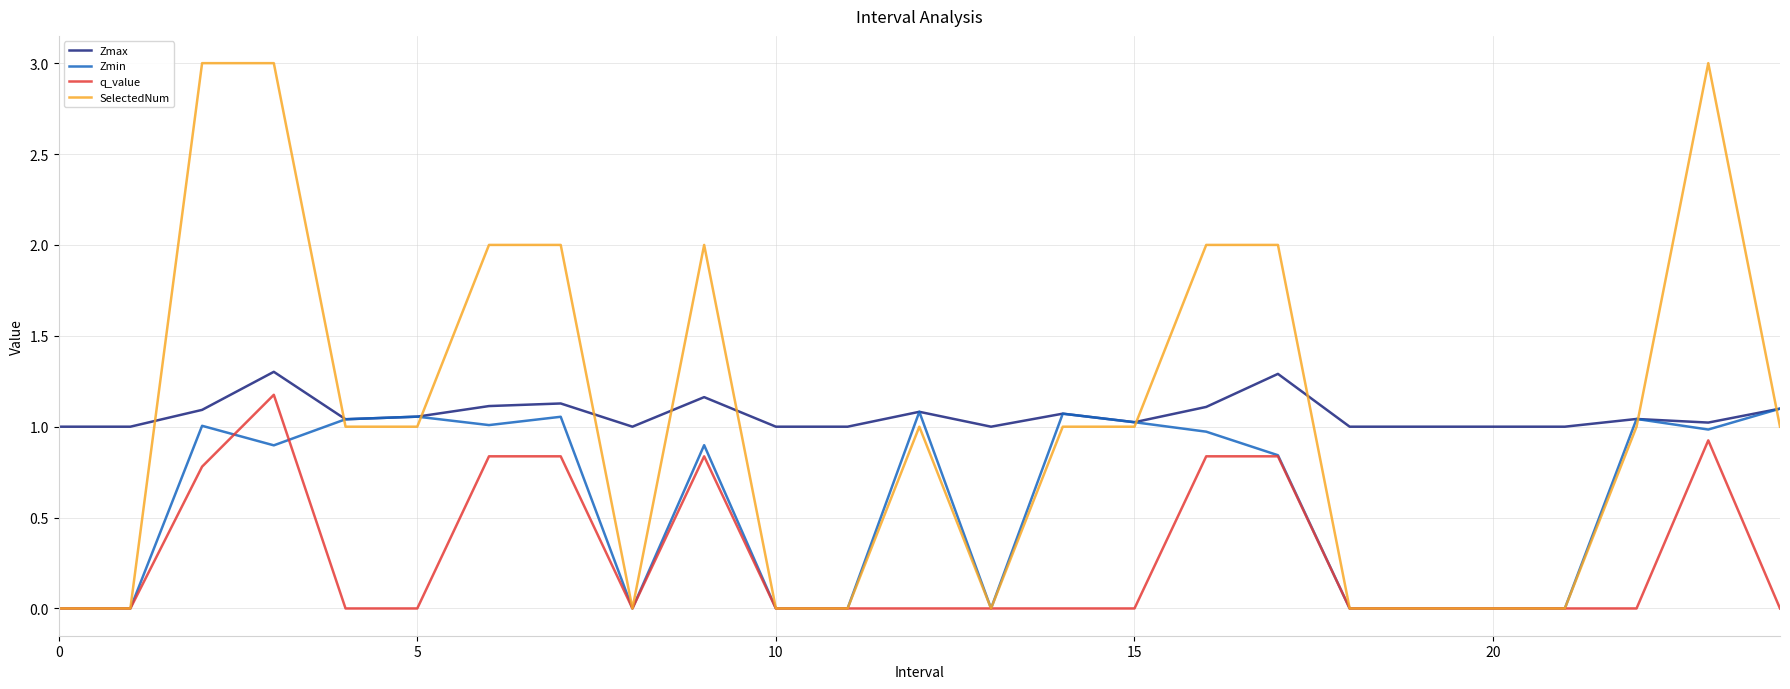

What is the sum of all Zmax values?

26.6